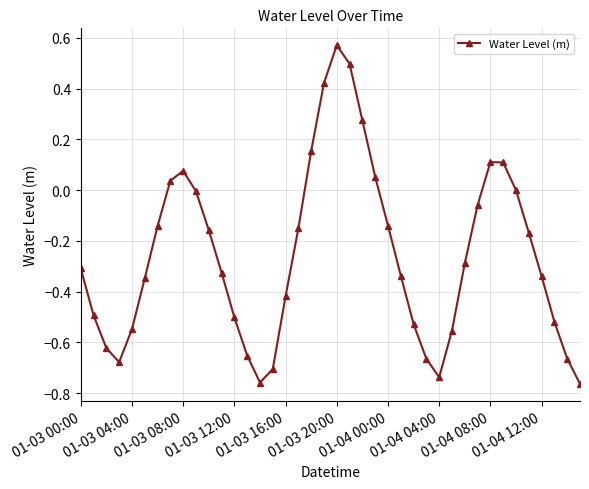

What is the sum of all values?

-10.3